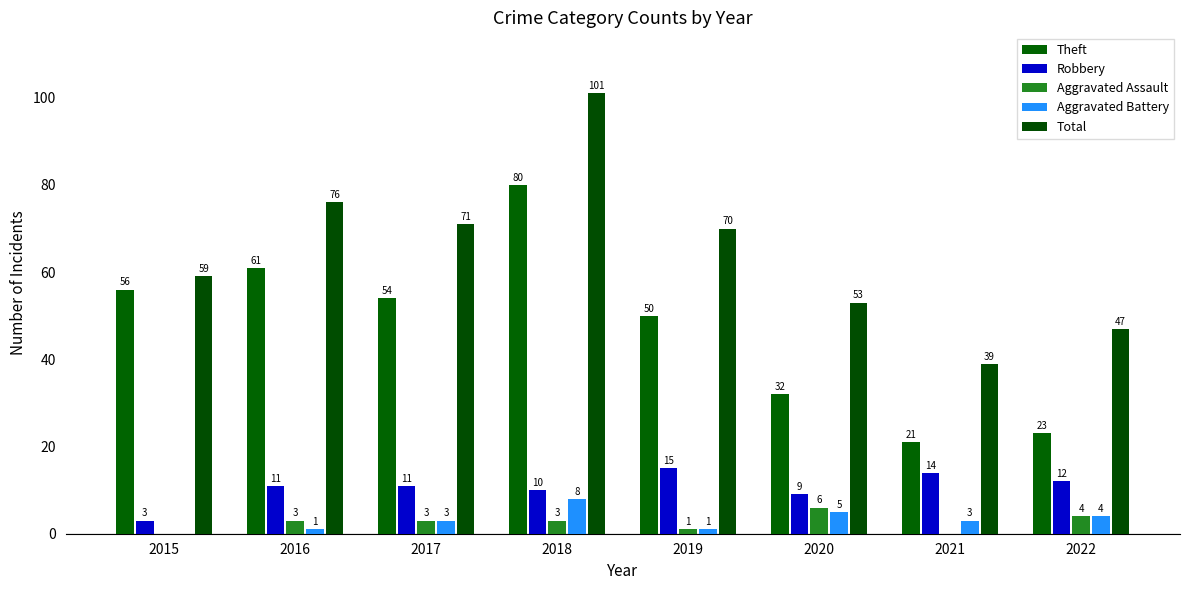

Where is Total nearest to the value 70?

2019